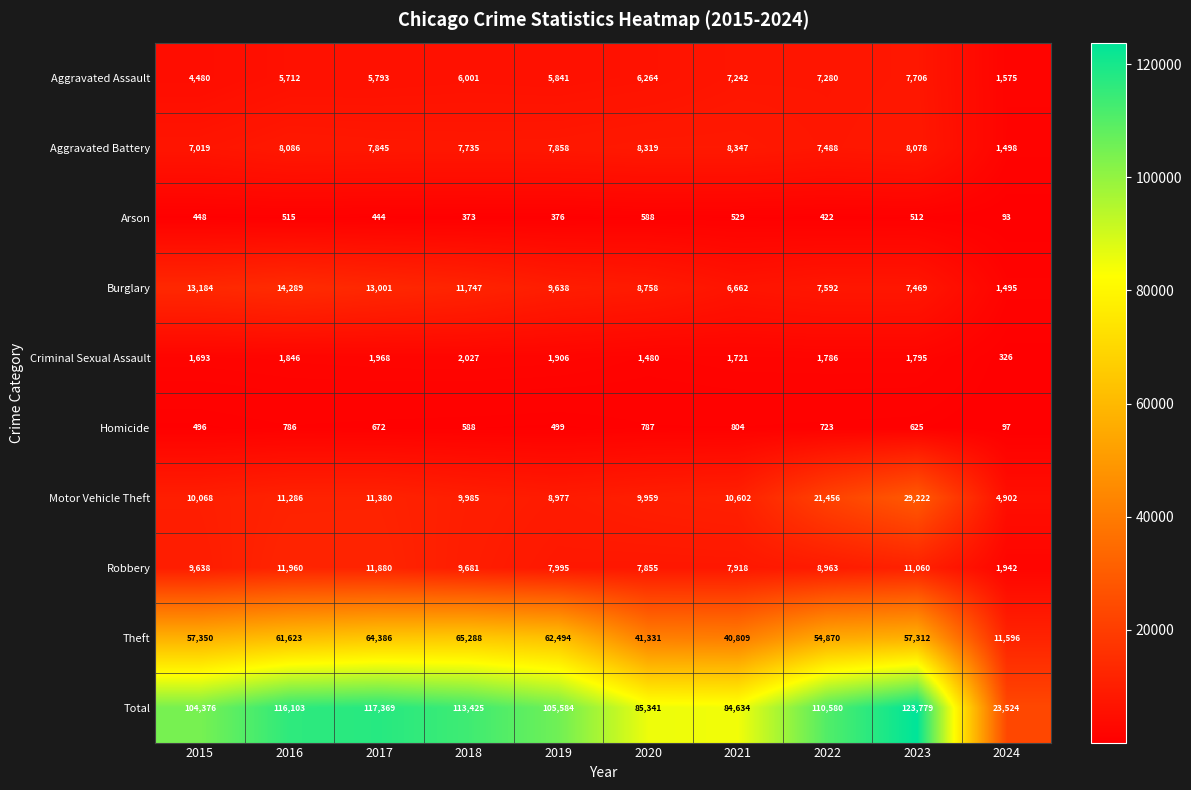

Which category has the lowest value in the Robbery series?

2024